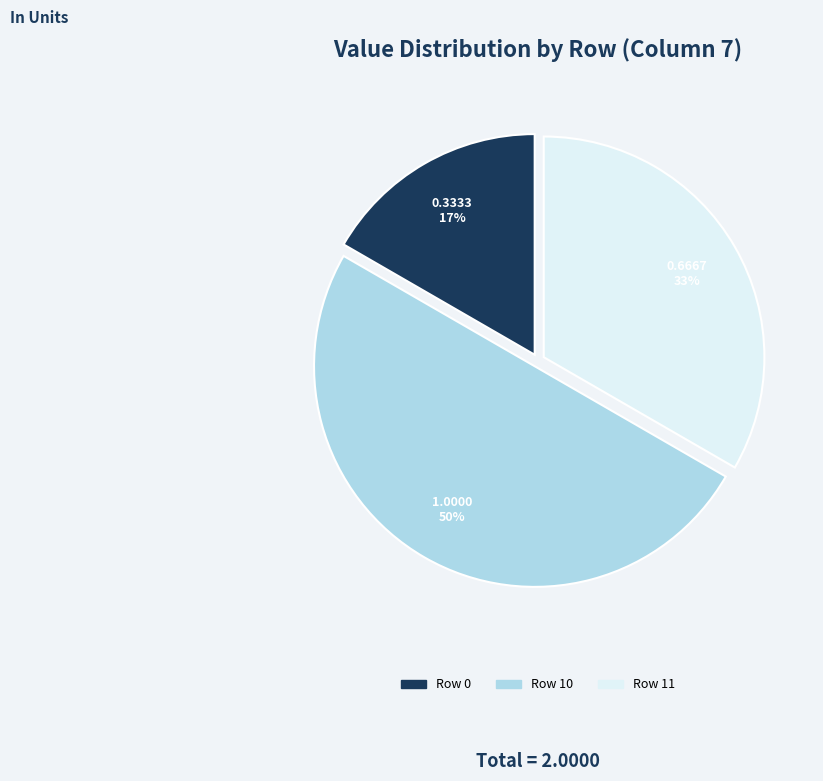

To the nearest percent, what is the difference between the largest and smallest slice percentages?

33%